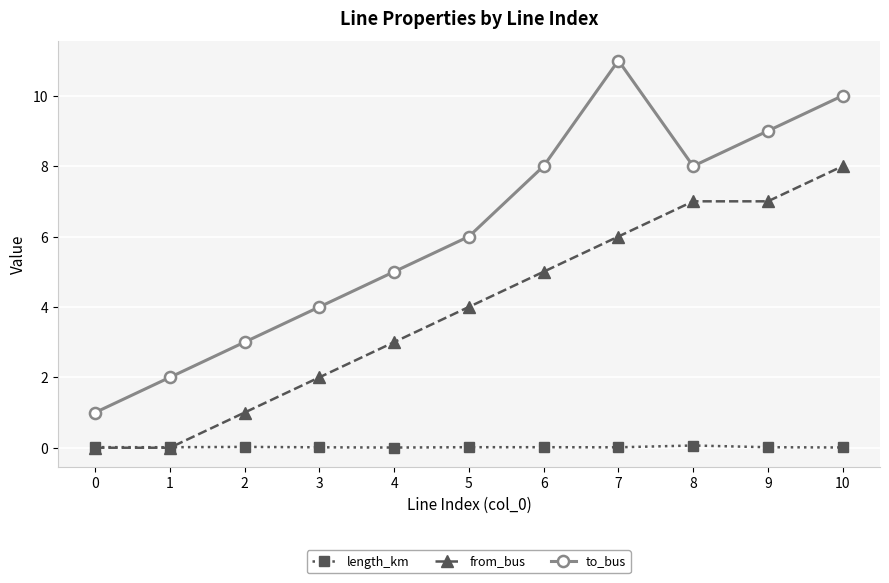

What is the value of the to_bus point at the 6th from the left?

6.0